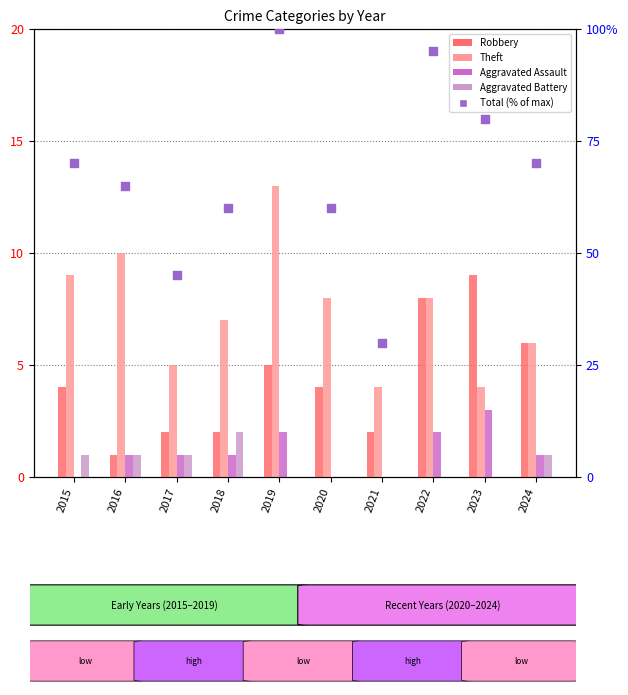

What are all the series names shown in the legend?

Robbery, Theft, Aggravated Assault, Aggravated Battery, Total (% of max)